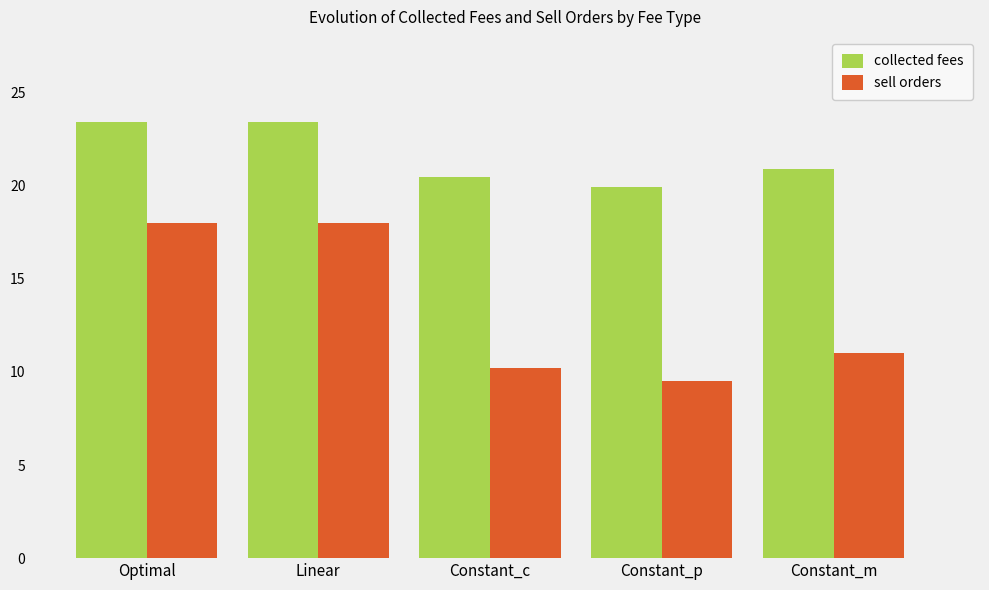

What is the label of the 4th bar from the right?

Linear